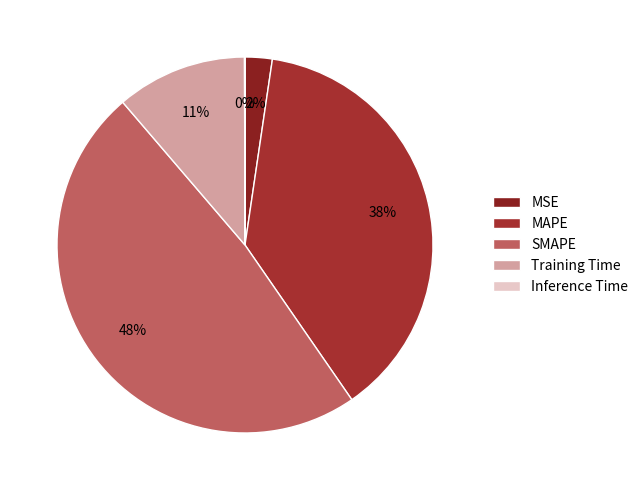

Is it true that Inference Time is 0% of the pie?

True